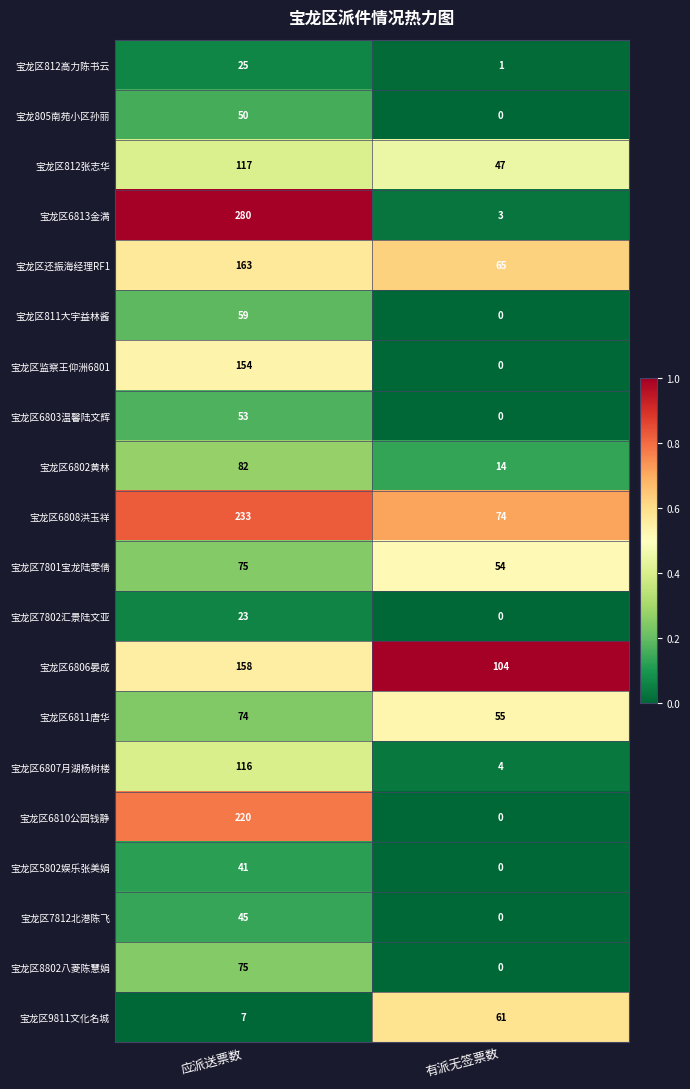

Which series has the largest total across all categories?

宝龙区6808洪玉祥